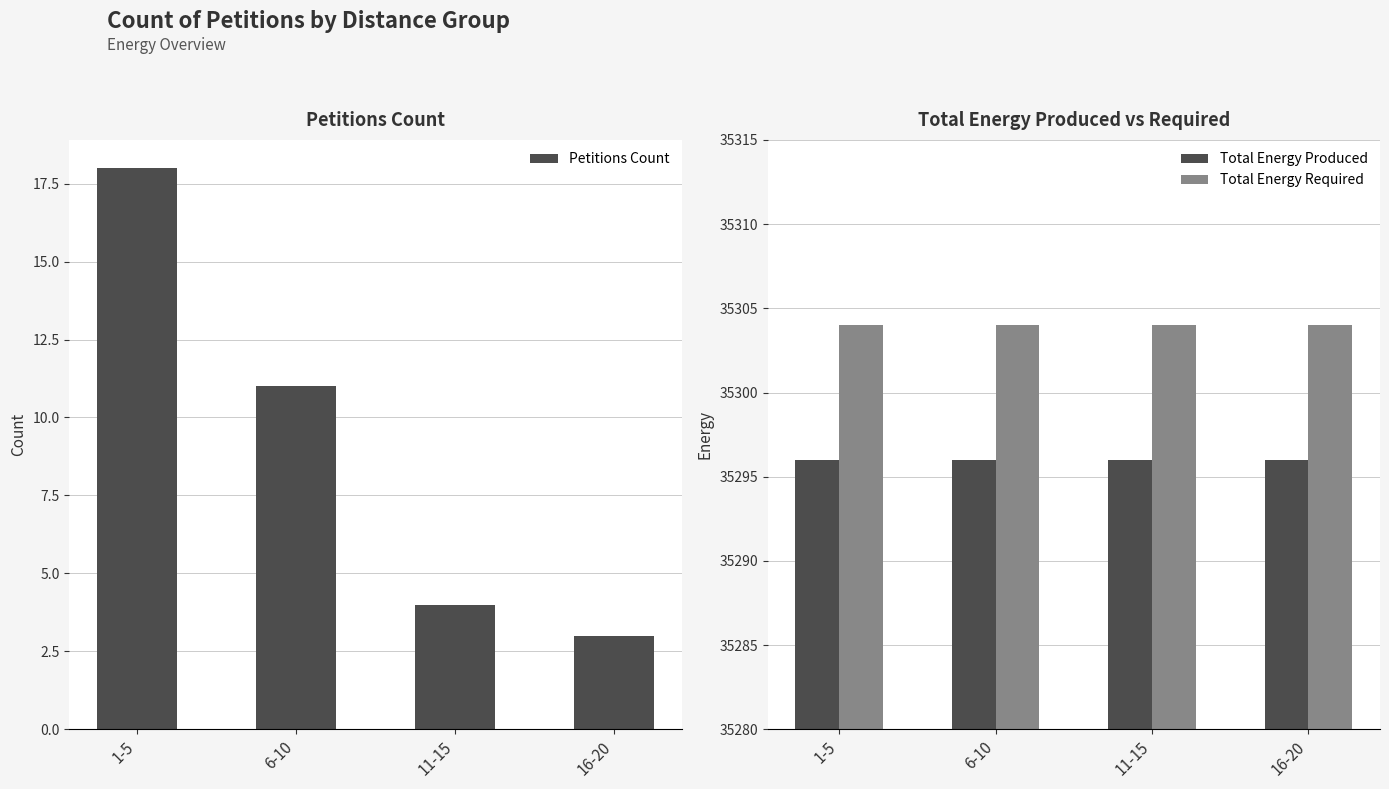

At how many categories does at least one series exceed 17841?

4